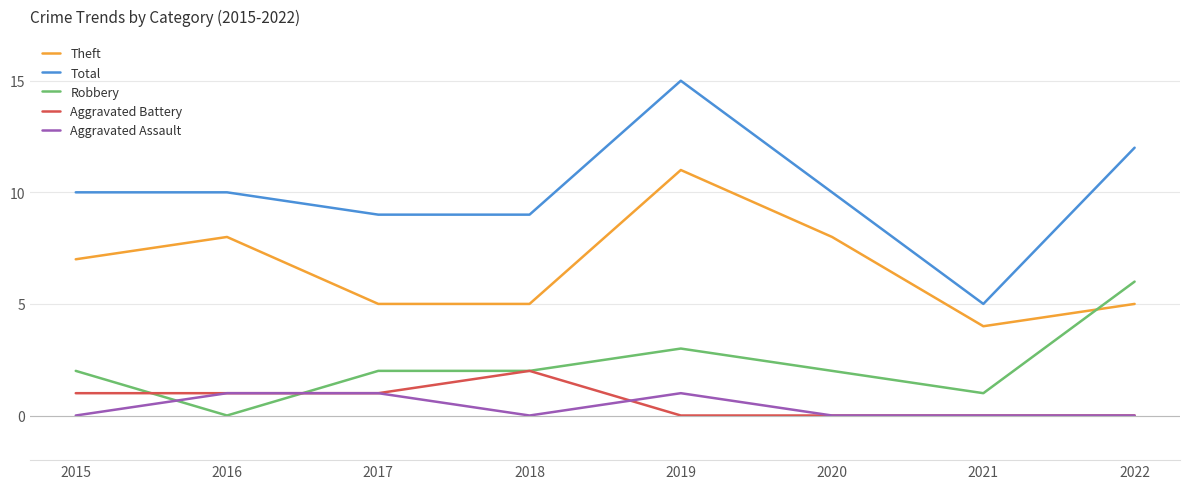

True or false: Aggravated Assault and Total intersect in this chart.

False